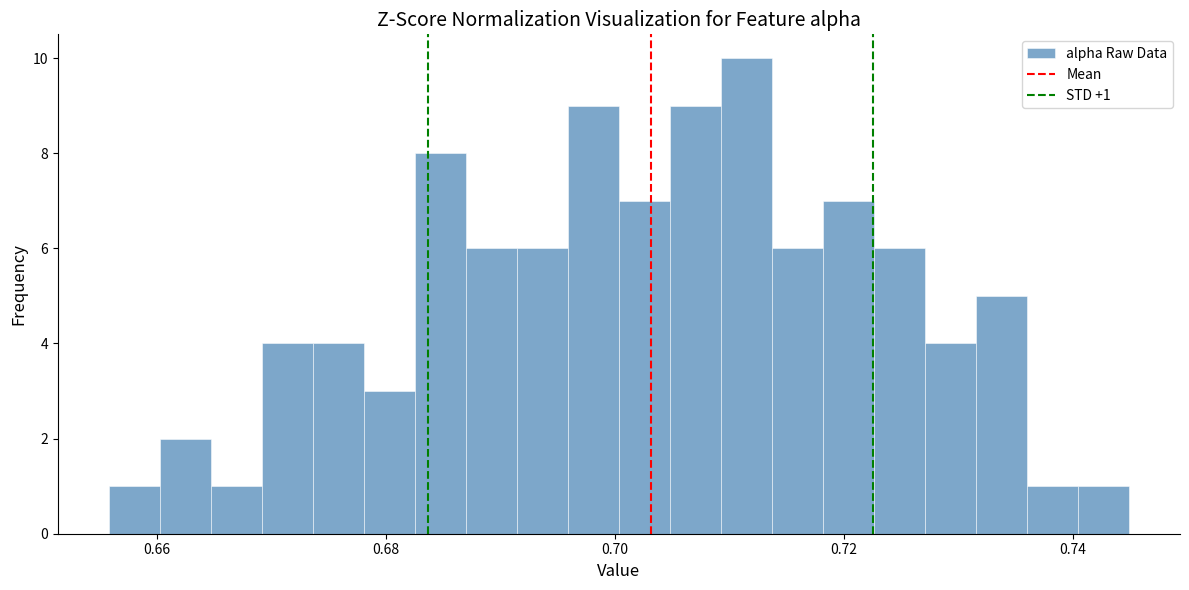

Read against the x-axis, roughly where is the centre of the tallest bar?

0.712